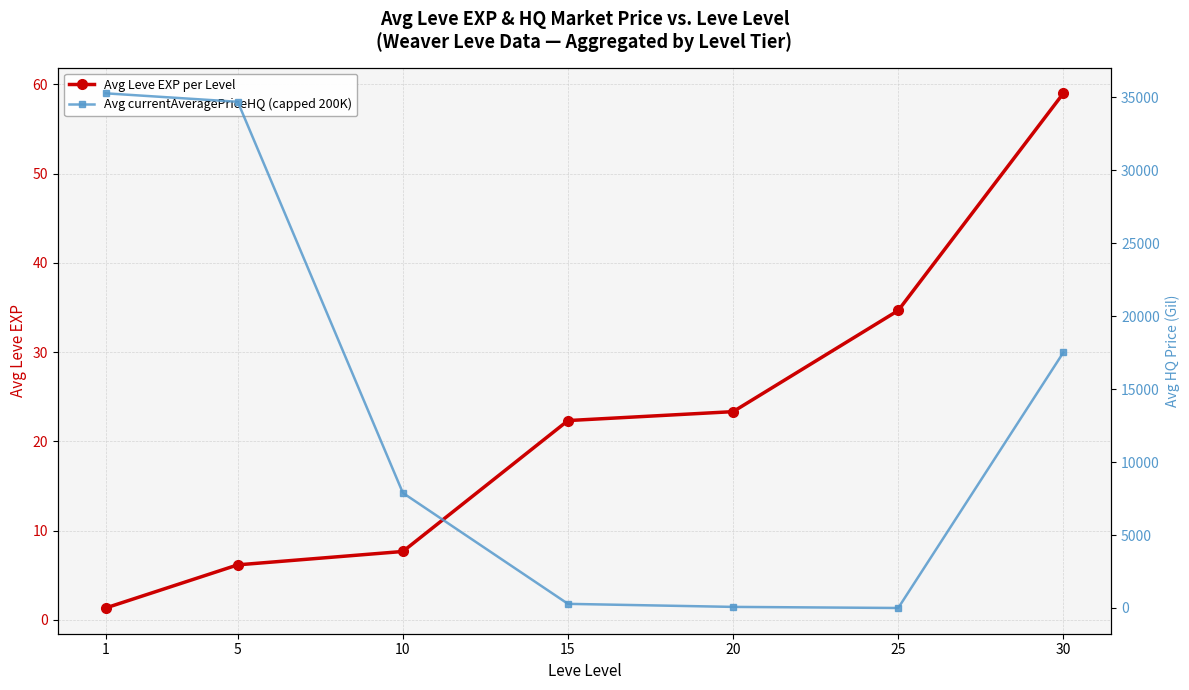

How many categories are shown in the chart?

7